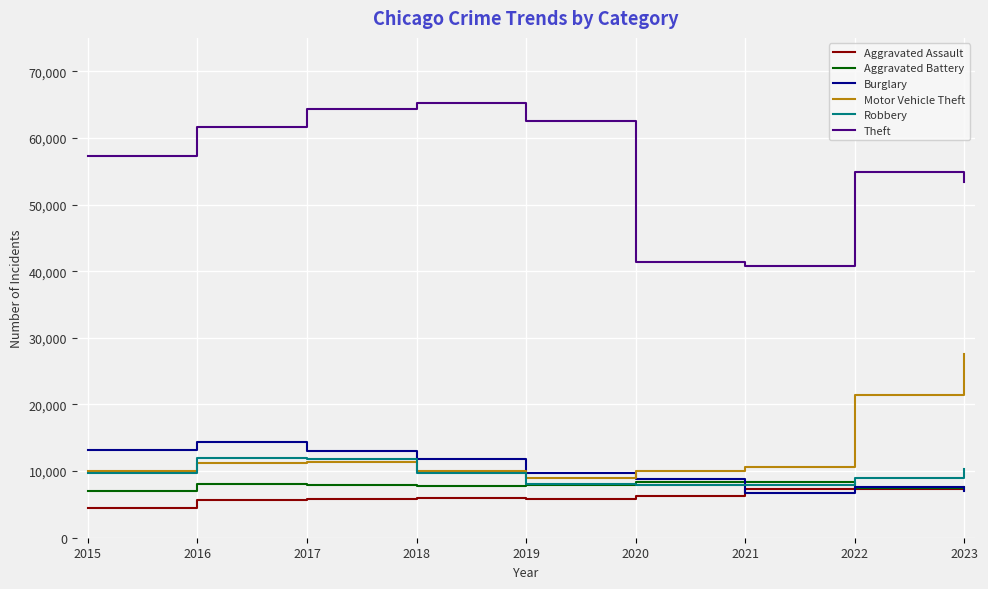

What is the minimum value shown in the chart?

4480